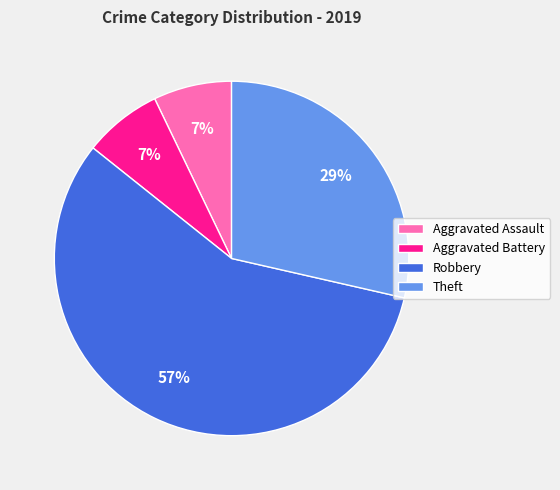

Do Theft and Aggravated Battery together represent more than half of the pie?

No